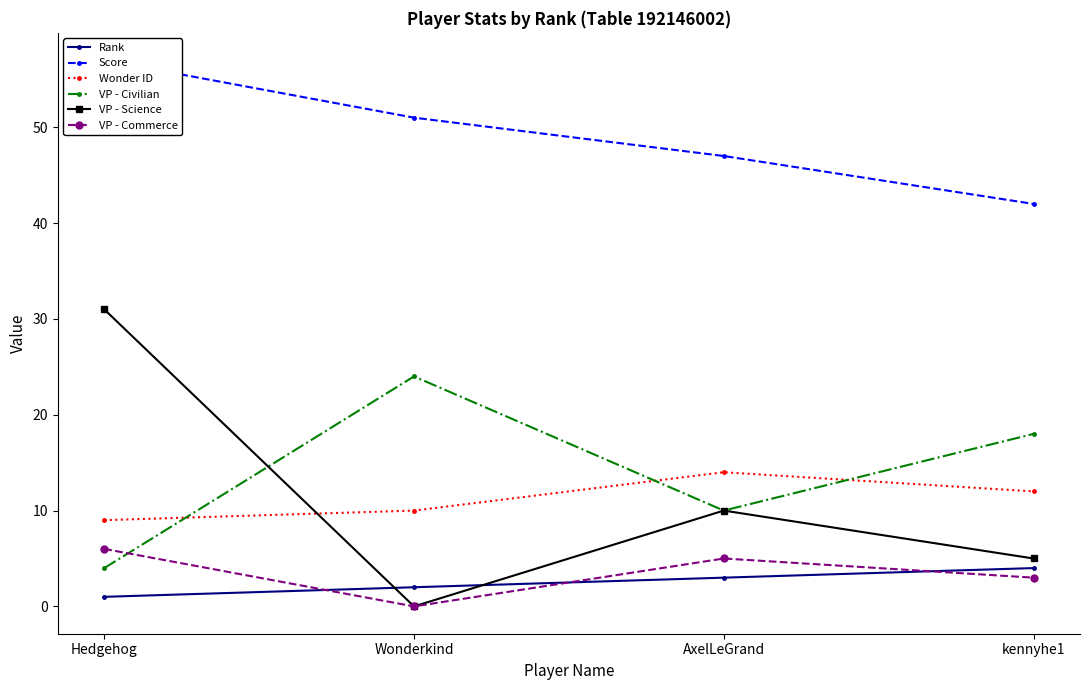

Which series has the largest total across all categories?

Score